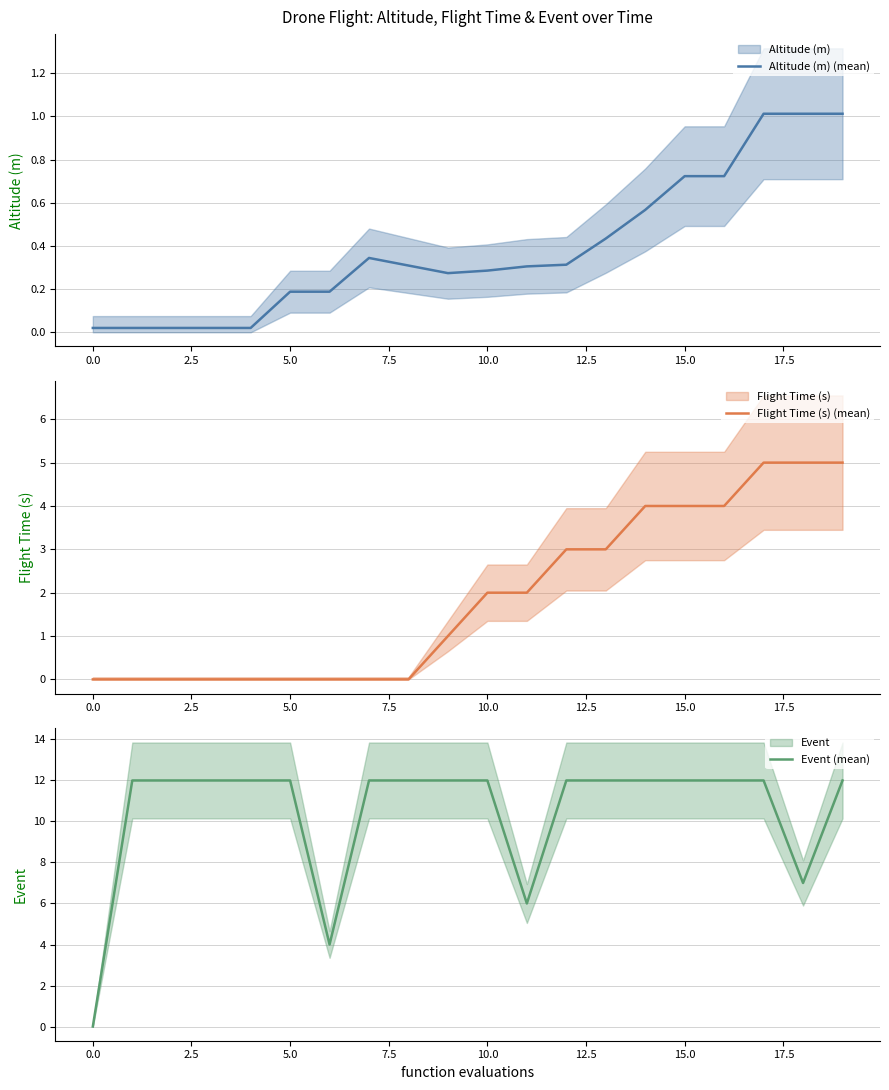

What is the difference between the second highest and minimum values in the Altitude (m) (mean) series?

1.0